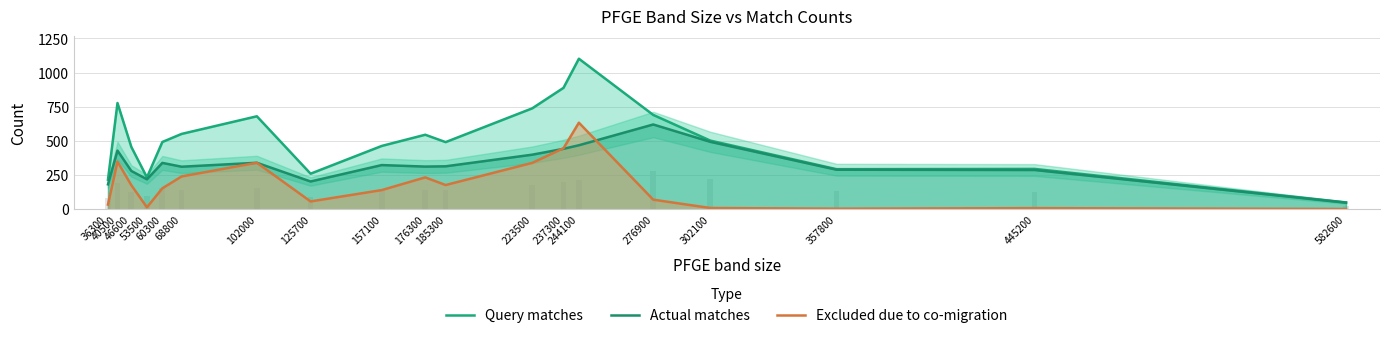

What is the difference between the maximum and minimum values in the Query matches series?

1051